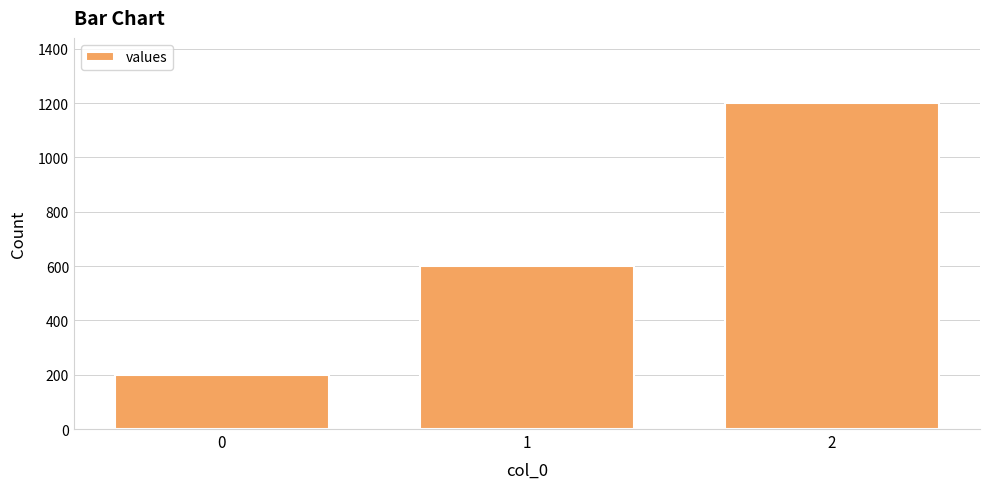

How many series are shown in this chart?

1